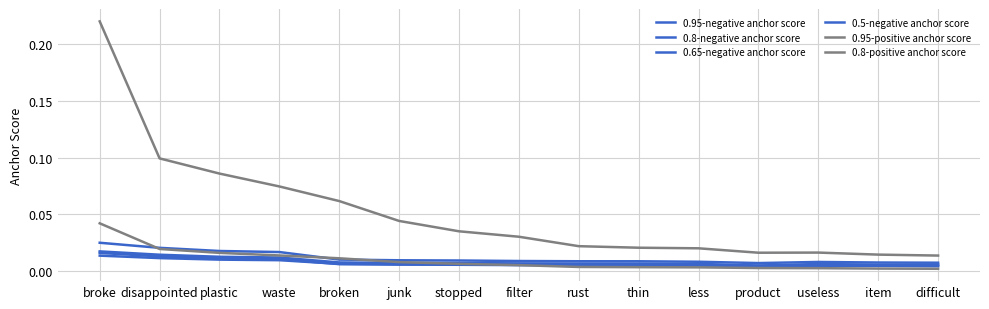

At which label is 0.8-positive anchor score closest to 0?

difficult